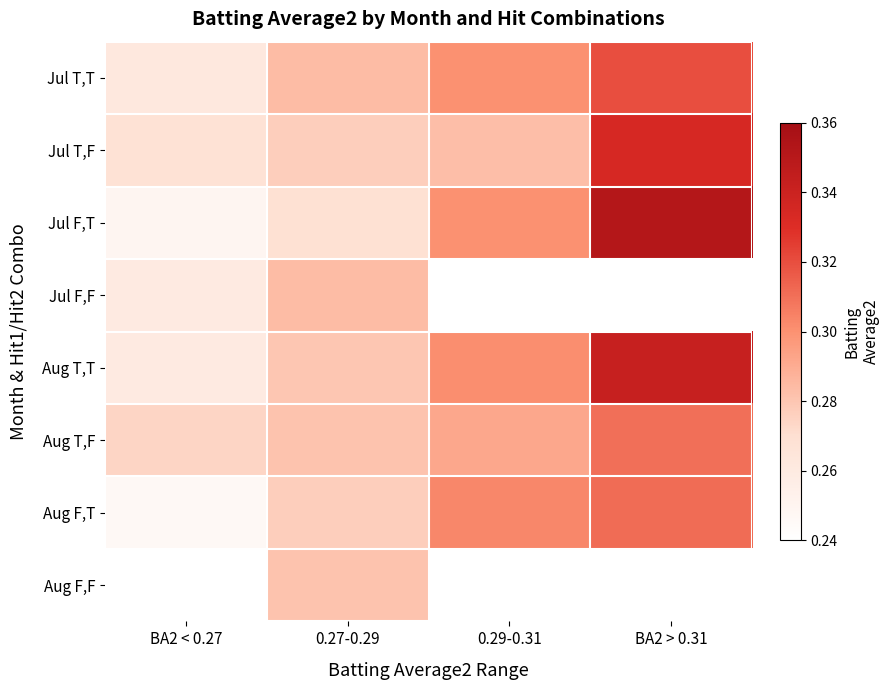

How many data points does each series have?

4